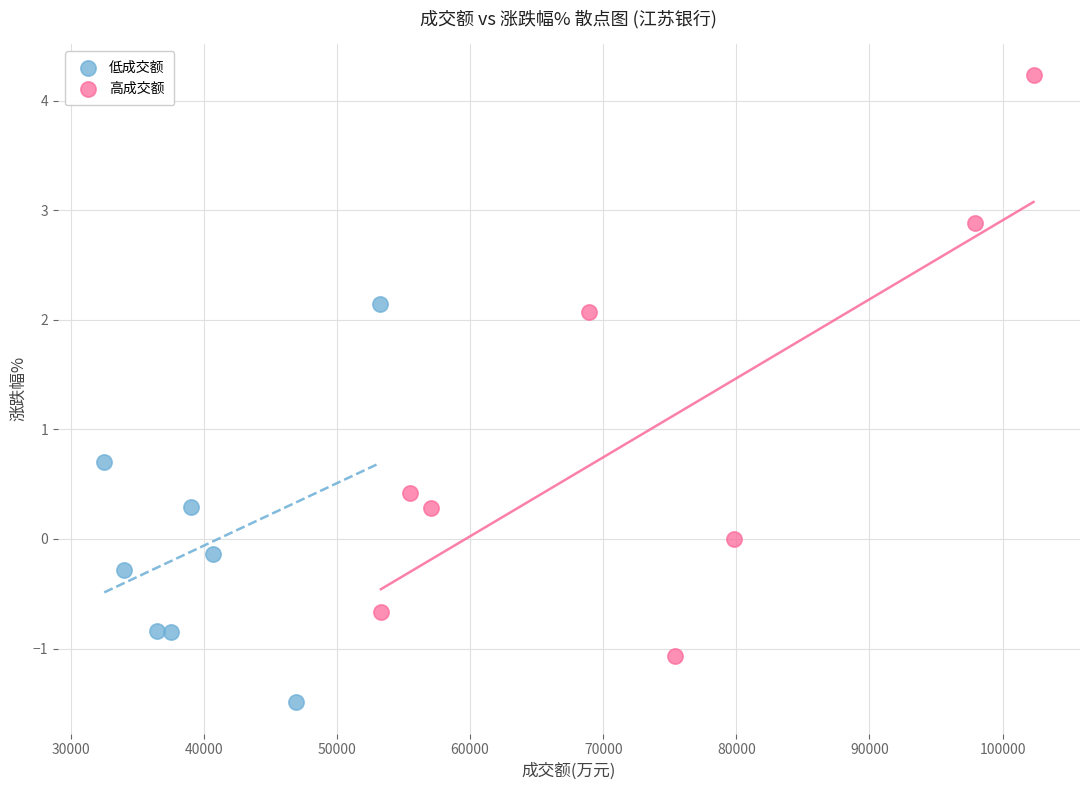

Which series contains the lowest Y value?

低成交额